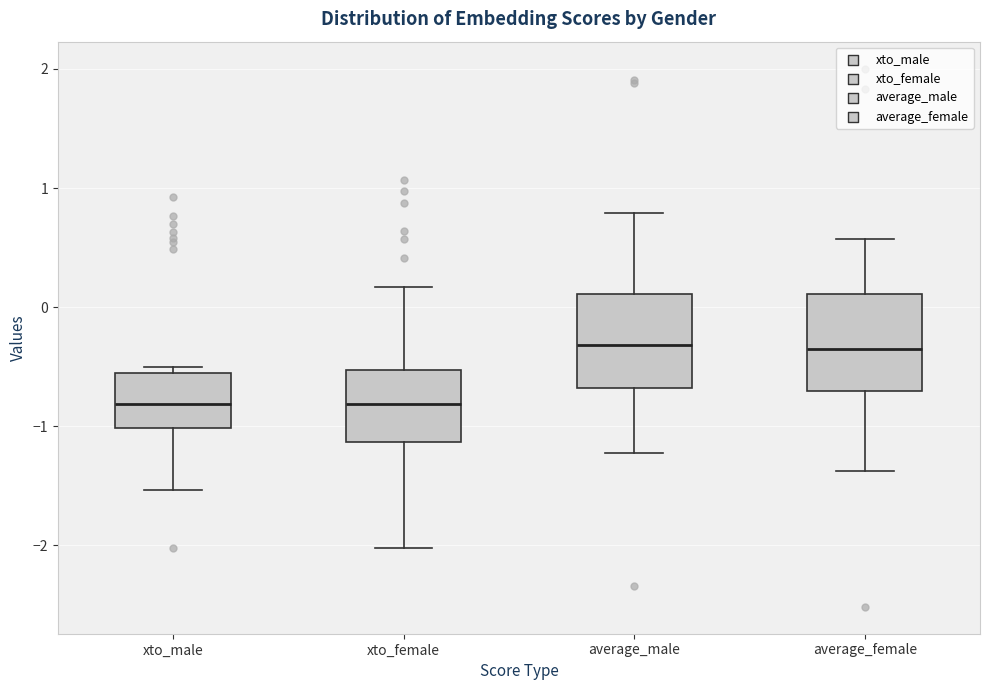

Reading left to right, read every box against the y-axis: the position of its median line, the range the box covers, and the ends of its whiskers. The values are not printed on the chart, so give them approximately, as read against the axis.

xto_male: median -0.8, box -1.0 to -0.6, whiskers -1.5 to -0.5
xto_female: median -0.8, box -1.1 to -0.5, whiskers -2.0 to 0.2
average_male: median -0.3, box -0.7 to 0.1, whiskers -1.2 to 0.8
average_female: median -0.4, box -0.7 to 0.1, whiskers -1.4 to 0.6